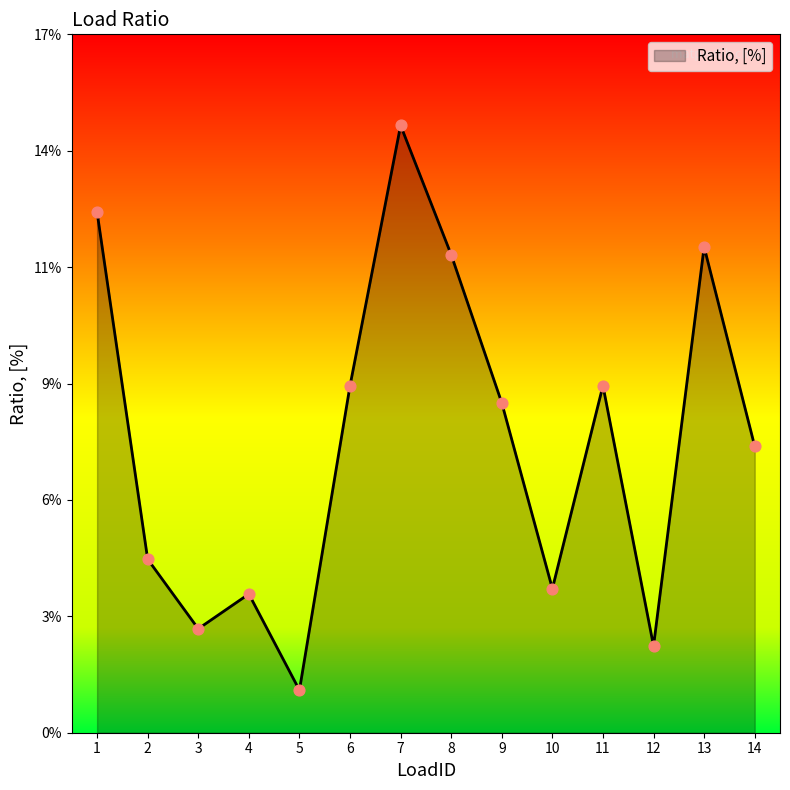

Which has a higher value, 13 or 8?

13